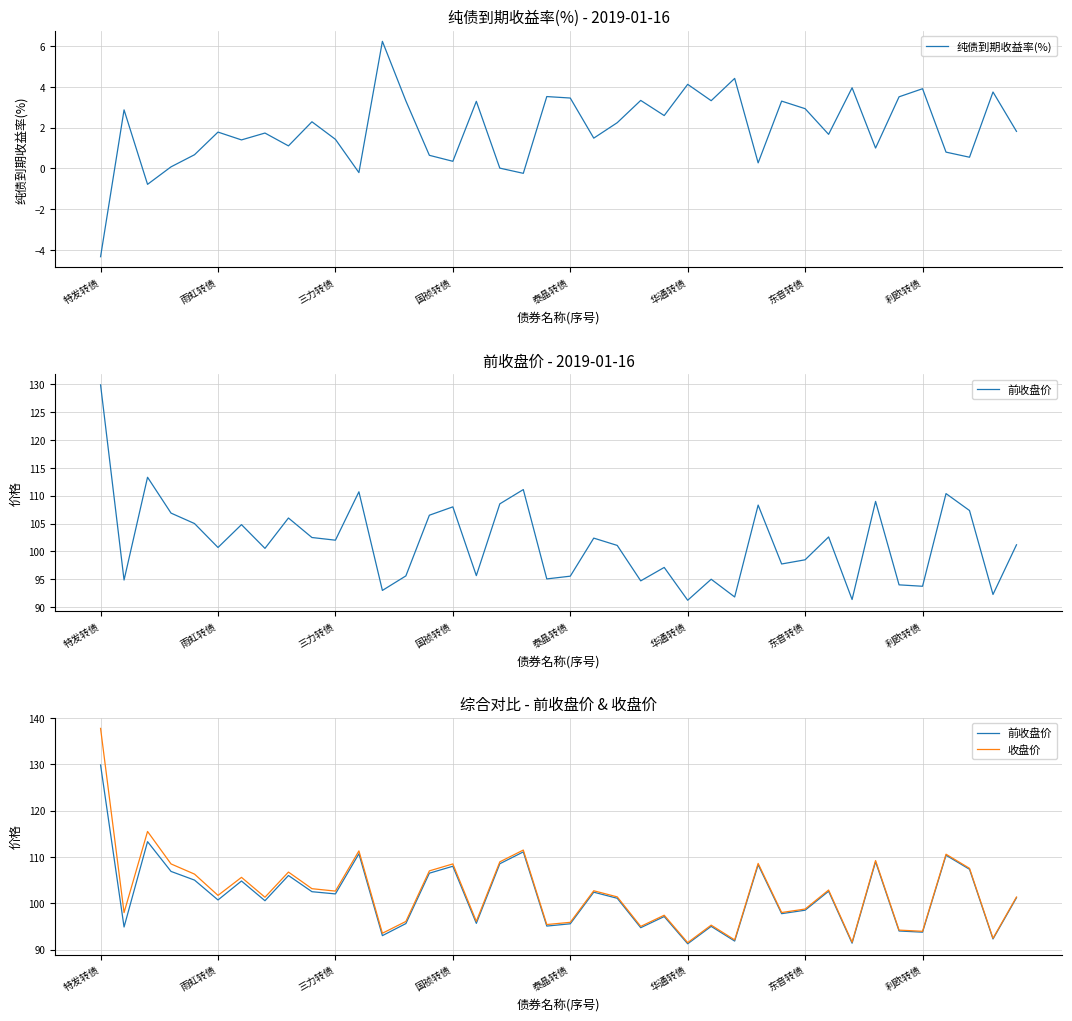

The 收盘价 series shows 57.1 at 12. True or false?

False